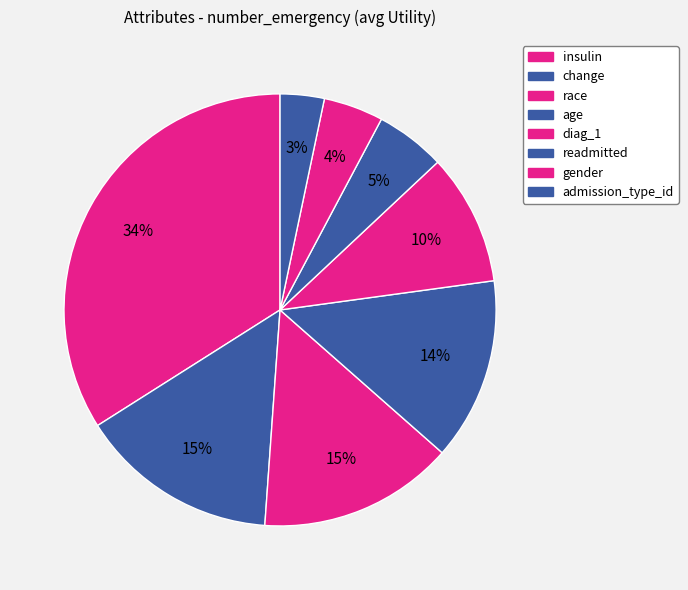

Which category has the smallest portion of the pie?

admission_type_id